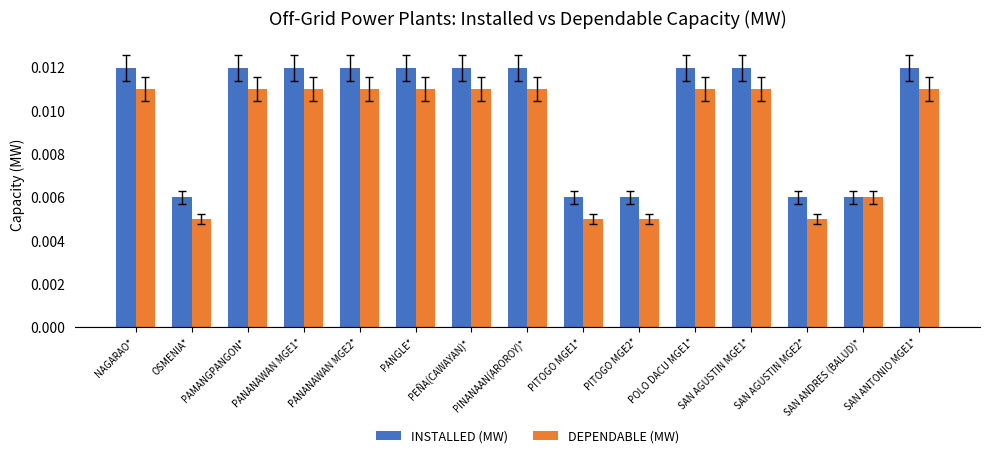

At PANGLE*, list the series in order from smallest to largest.

DEPENDABLE (MW), INSTALLED (MW)